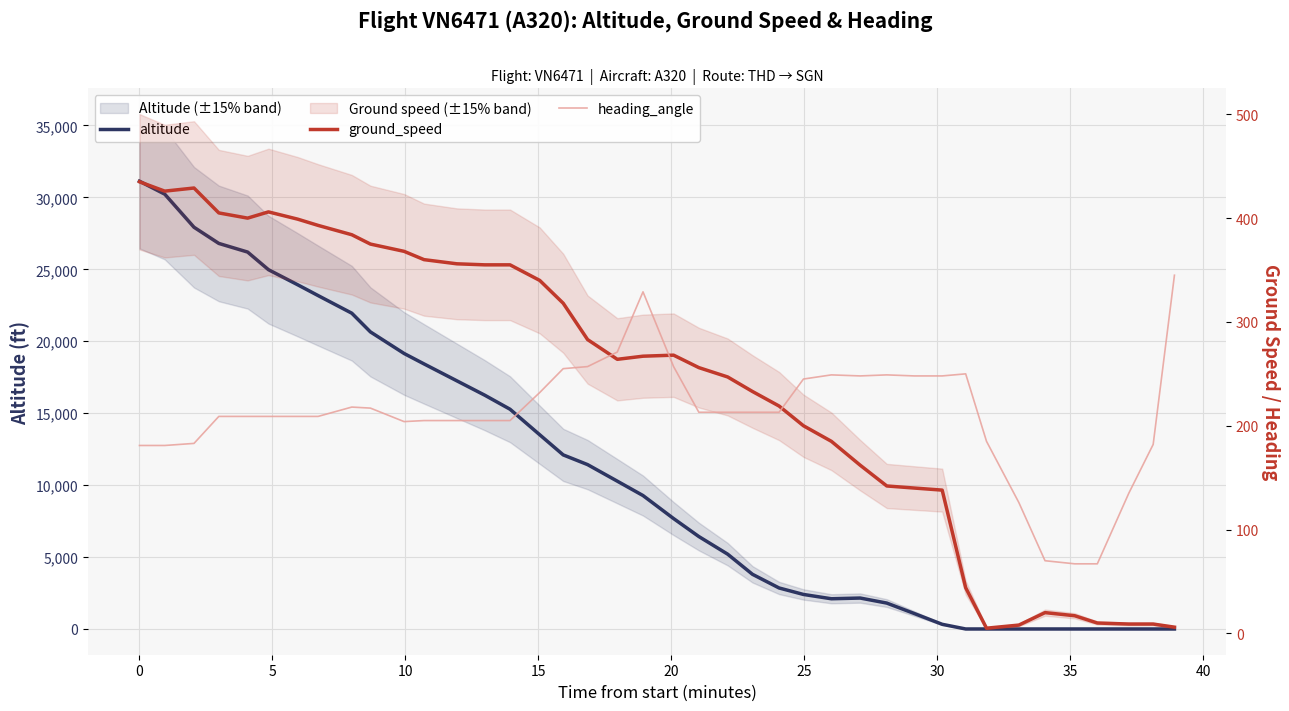

What is the maximum value shown in the chart?

31125